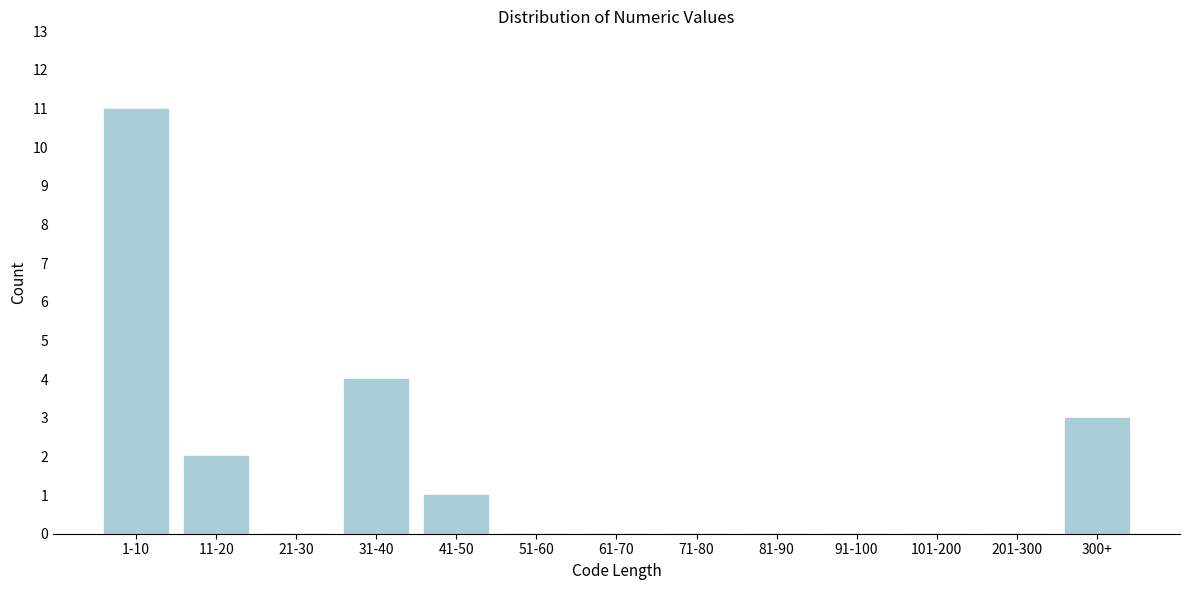

Reading right to left, list all the values displayed in this chart.

300+=3	201-300=0	101-200=0	91-100=0	81-90=0	71-80=0	61-70=0	51-60=0	41-50=1	31-40=4	21-30=0	11-20=2	1-10=11